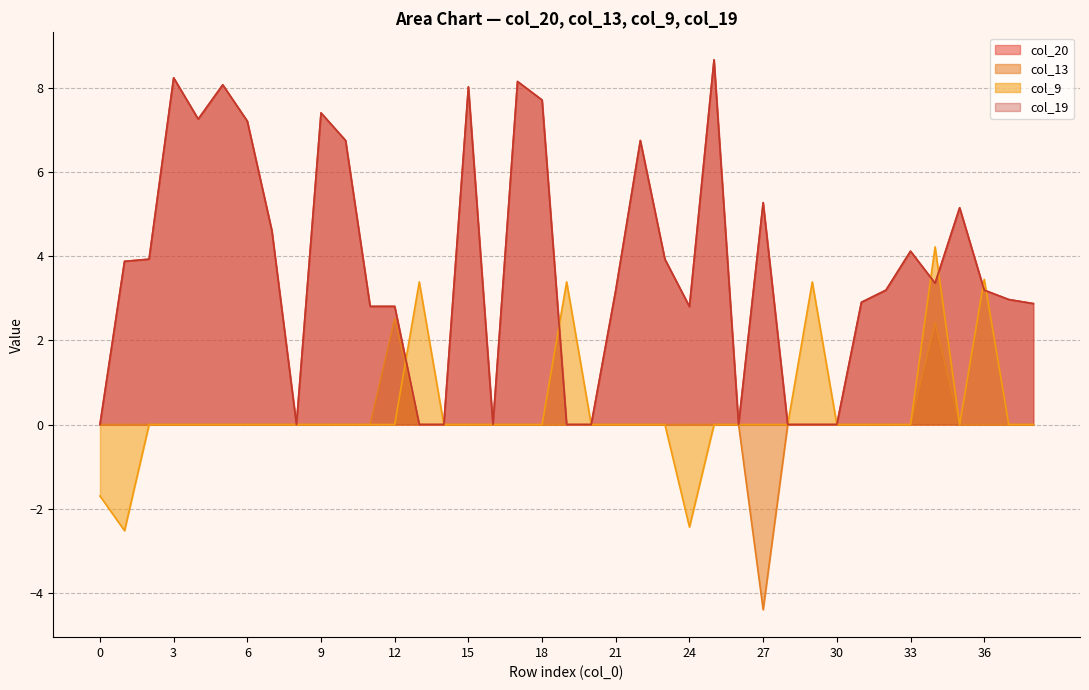

Which has a higher value, 0 or 35?

35